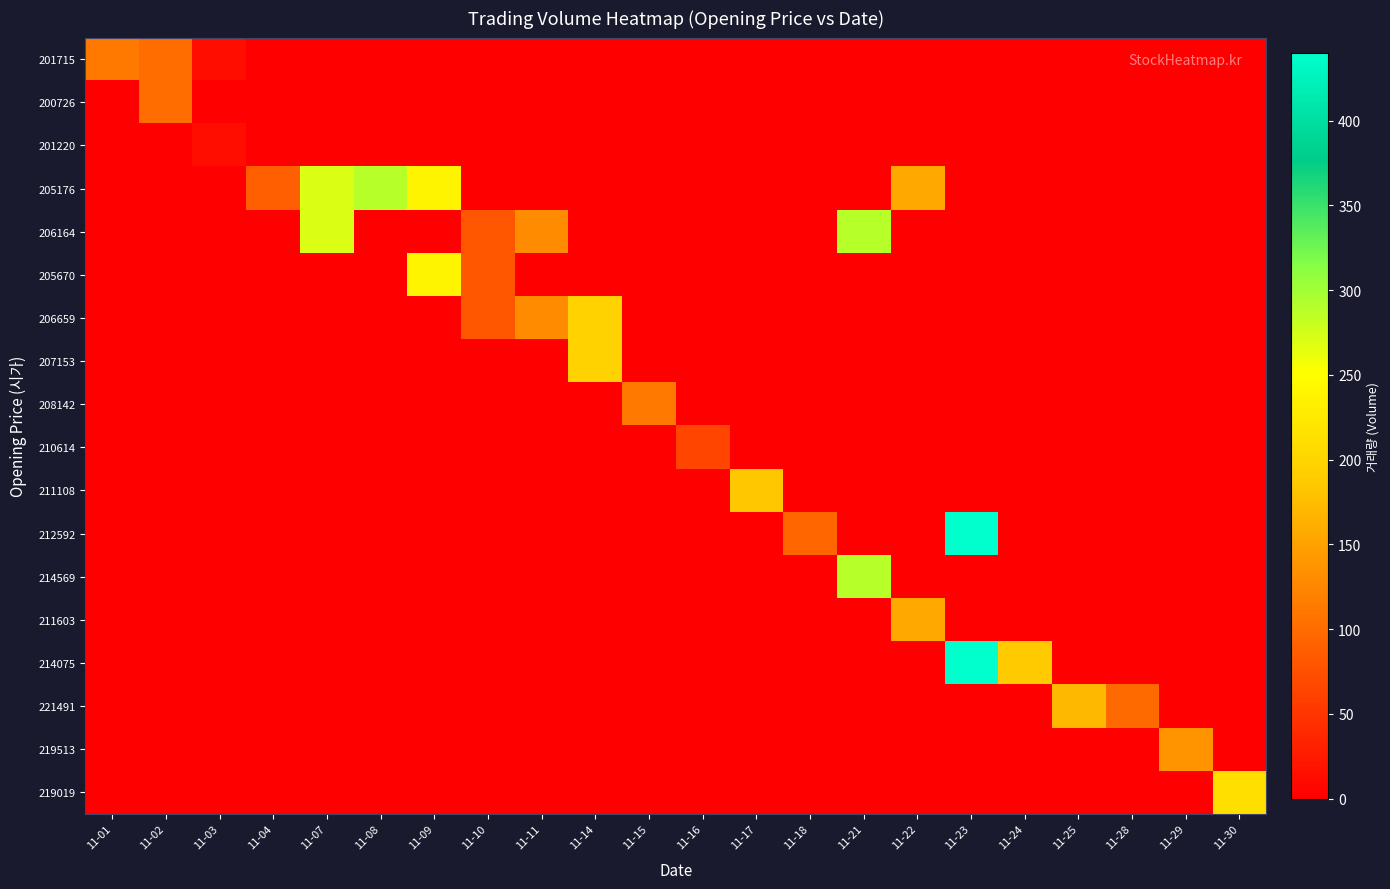

What is the greatest value displayed?

440